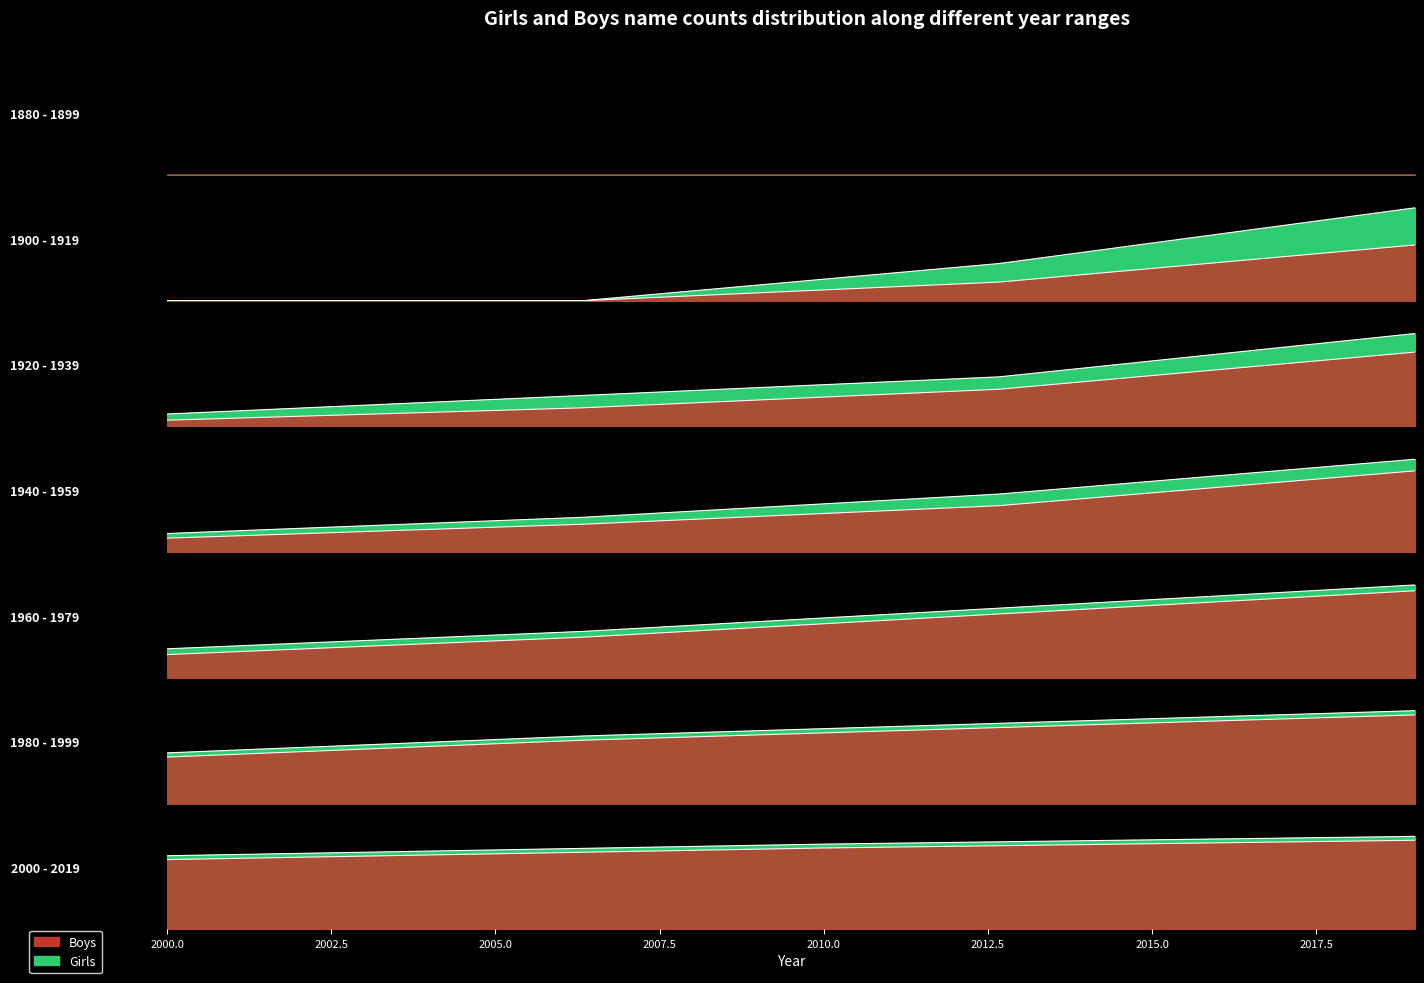

Rank the series by their maximum value, from highest to lowest.

Girls, Boys